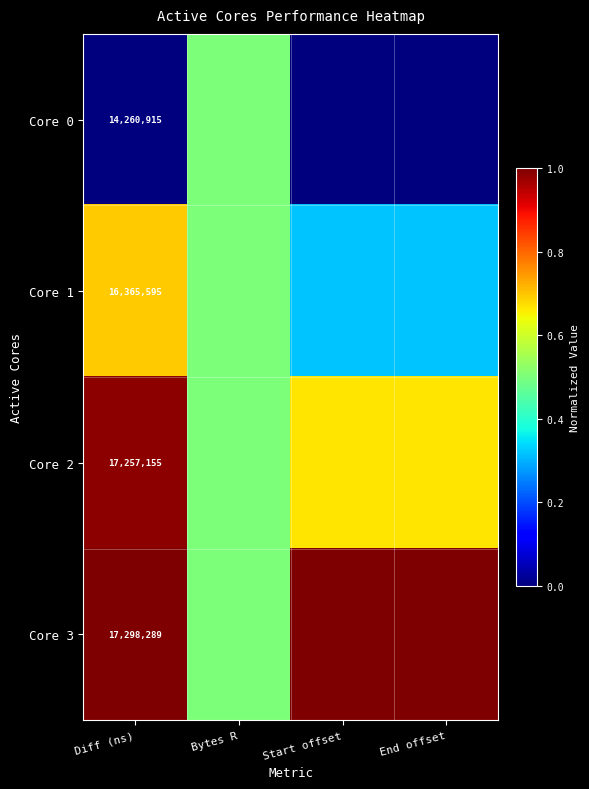

What is the sum of all Core 1 values?

1.8